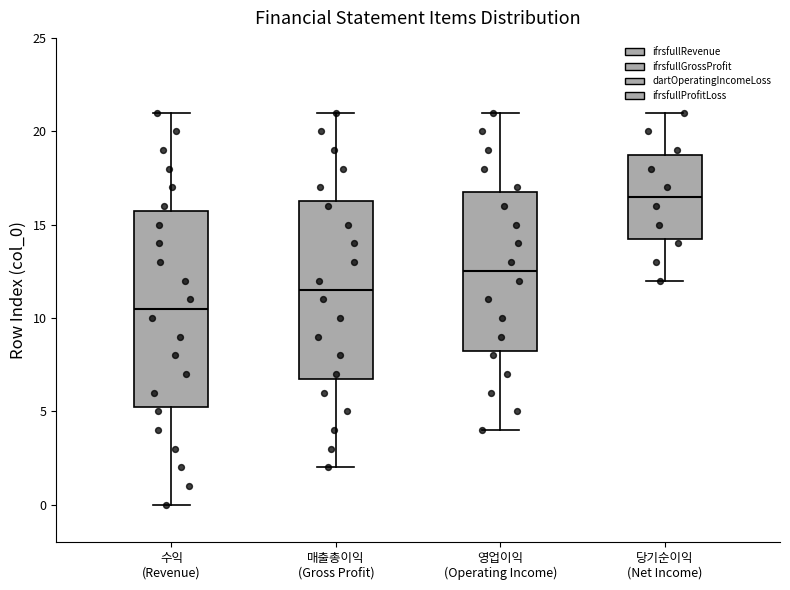

Which box's median line is the lowest?

수익 (Revenue)